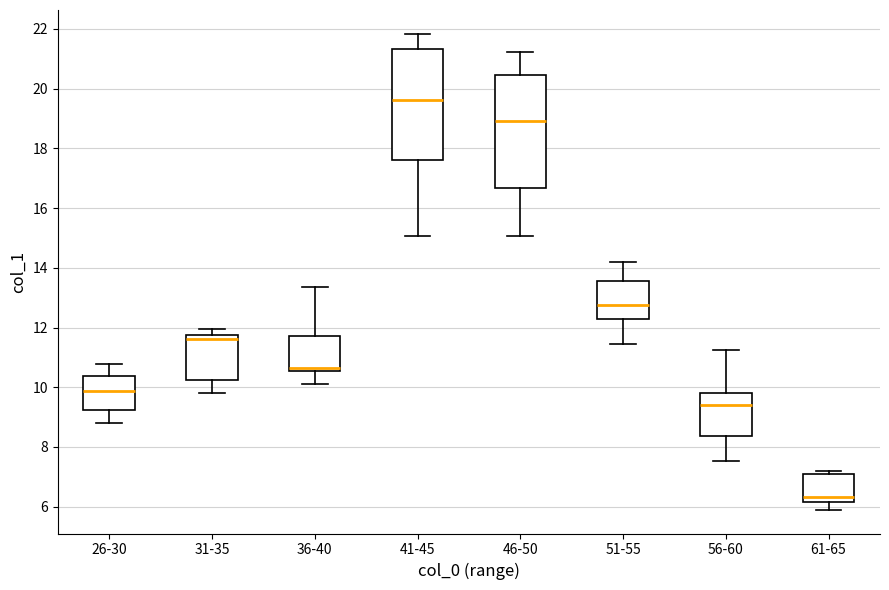

Reading left to right, transcribe this box plot: for each box, give where its median line is, the range the box spans, and where its two whiskers end, as read against the y-axis. The values are not printed on the chart, so give them approximately, as read against the axis.

26-30: median 9.8, box 9.2 to 10.4, whiskers 8.8 to 10.8
31-35: median 11.6, box 10.2 to 11.8, whiskers 9.8 to 12.0
36-40: median 10.6 (just above the box's lower edge), box 10.6 to 11.8, whiskers 10.2 to 13.4
41-45: median 19.6, box 17.6 to 21.4, whiskers 15.0 to 21.8
46-50: median 19.0, box 16.6 to 20.4, whiskers 15.0 to 21.2
51-55: median 12.8, box 12.4 to 13.6, whiskers 11.4 to 14.2
56-60: median 9.4, box 8.4 to 9.8, whiskers 7.6 to 11.2
61-65: median 6.4, box 6.2 to 7.0, whiskers 6.0 to 7.2